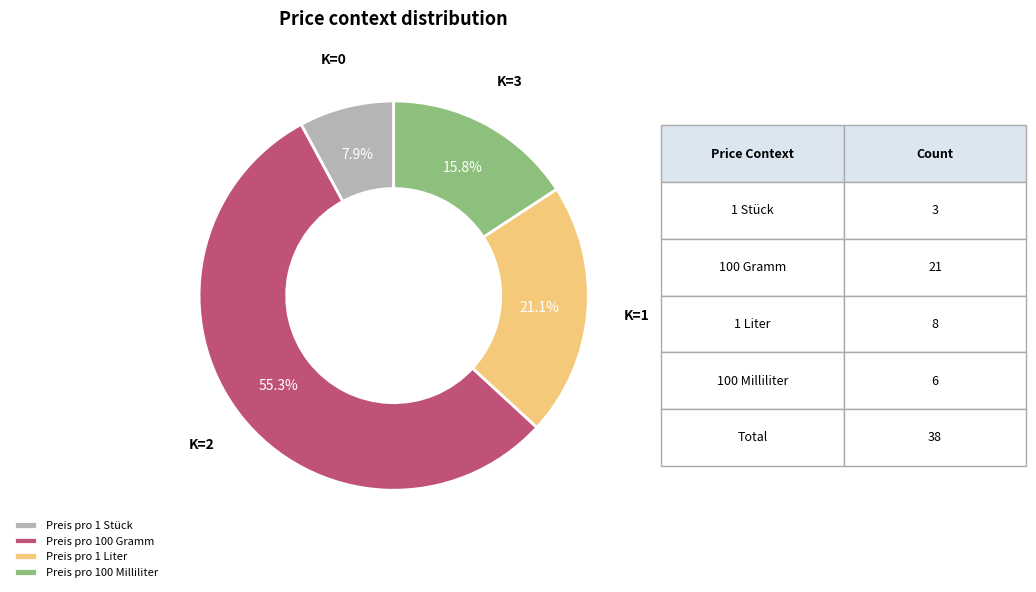

Rank the categories by value from lowest to highest.

Preis pro 1 Stück, Preis pro 100 Milliliter, Preis pro 1 Liter, Preis pro 100 Gramm